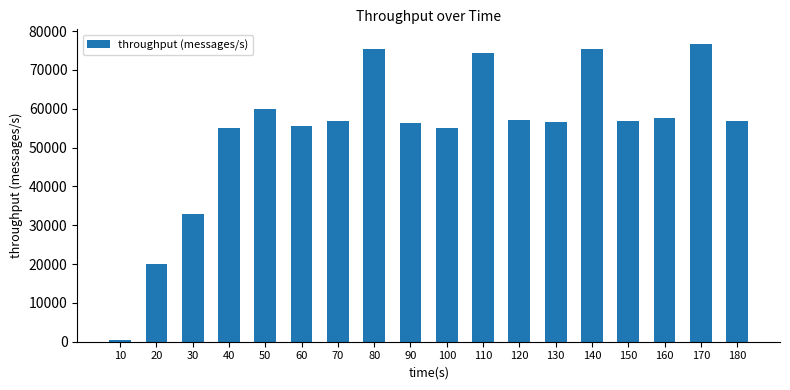

The chart shows a value of 55107 at 100. True or false?

True